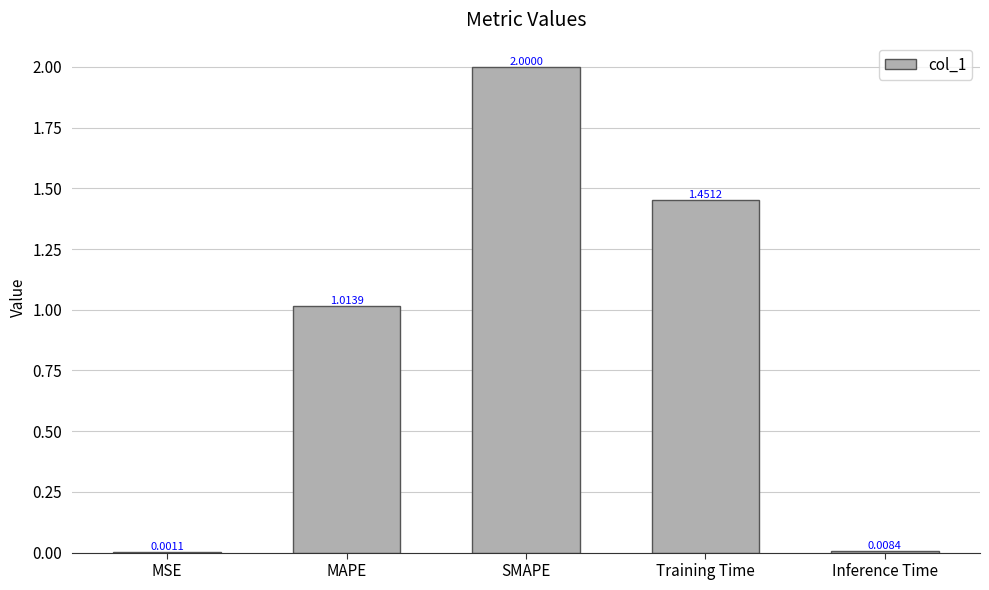

Between MAPE and Inference Time, which is larger?

MAPE